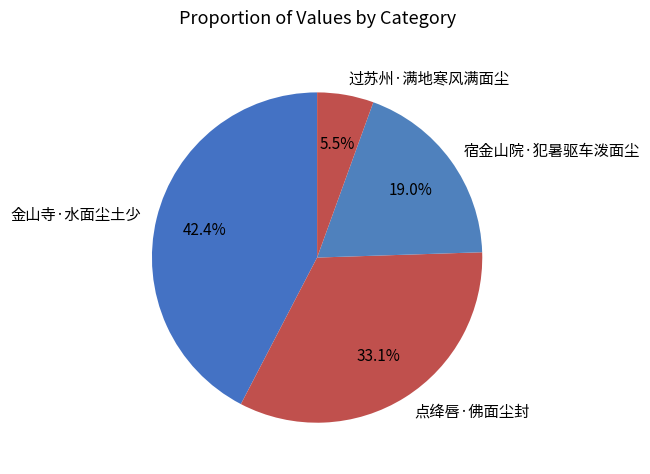

Does any single category account for the majority?

No